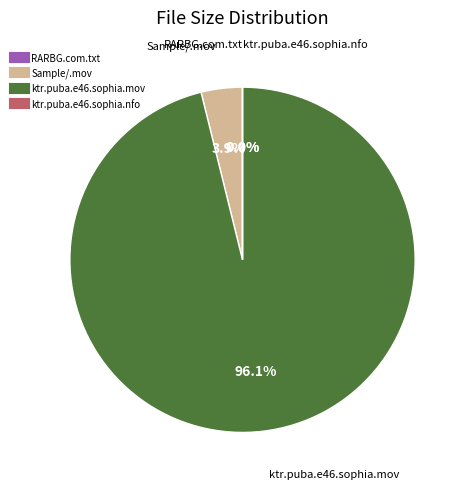

Is there any slice that represents more than half of the pie?

Yes